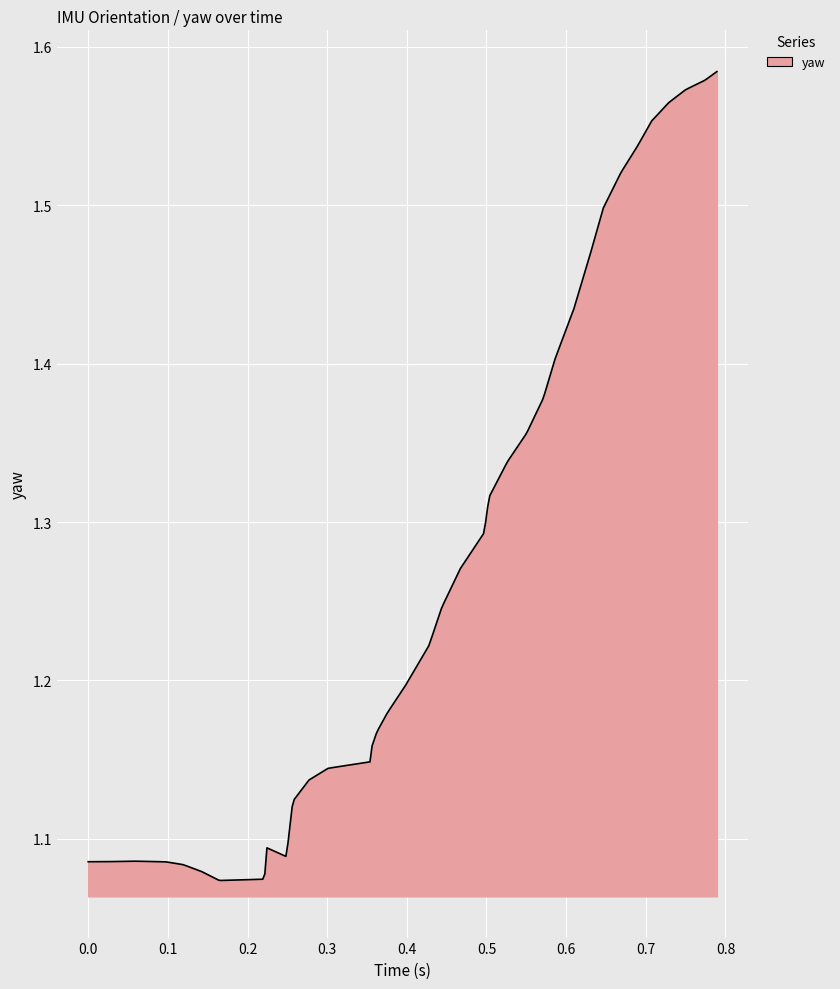

Is this an area chart (filled region under the line)?

Yes